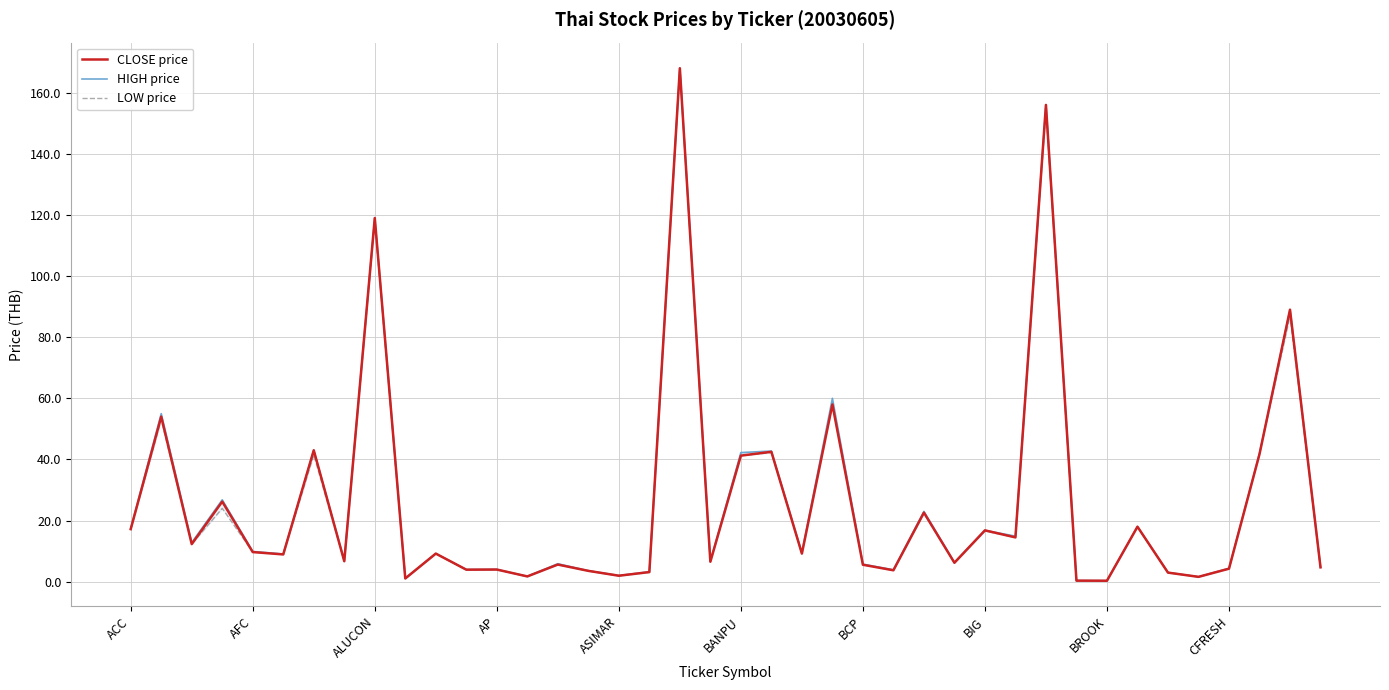

List the series in order of their overall mean, highest first.

HIGH price, CLOSE price, LOW price